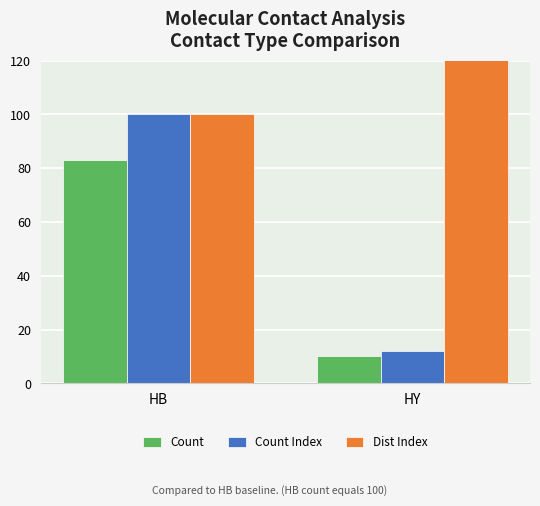

Between HB and HY, which series saw the biggest shift?

Count Index